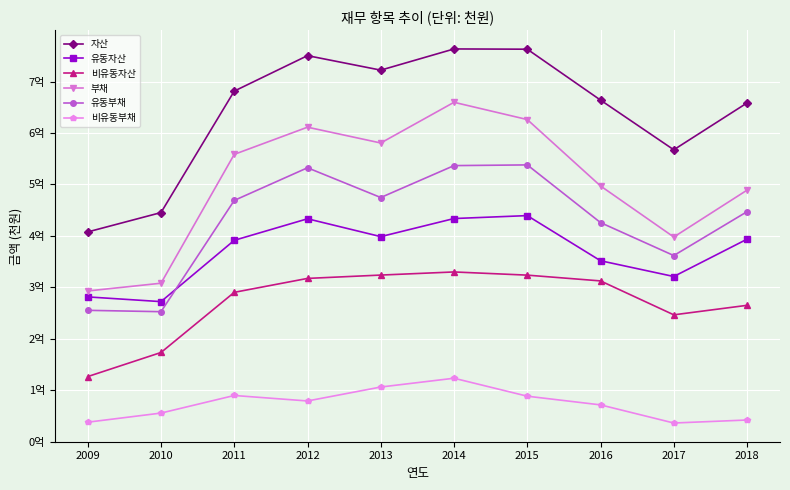

What is the difference between the maximum and second lowest values in the 부채 series?

351824923